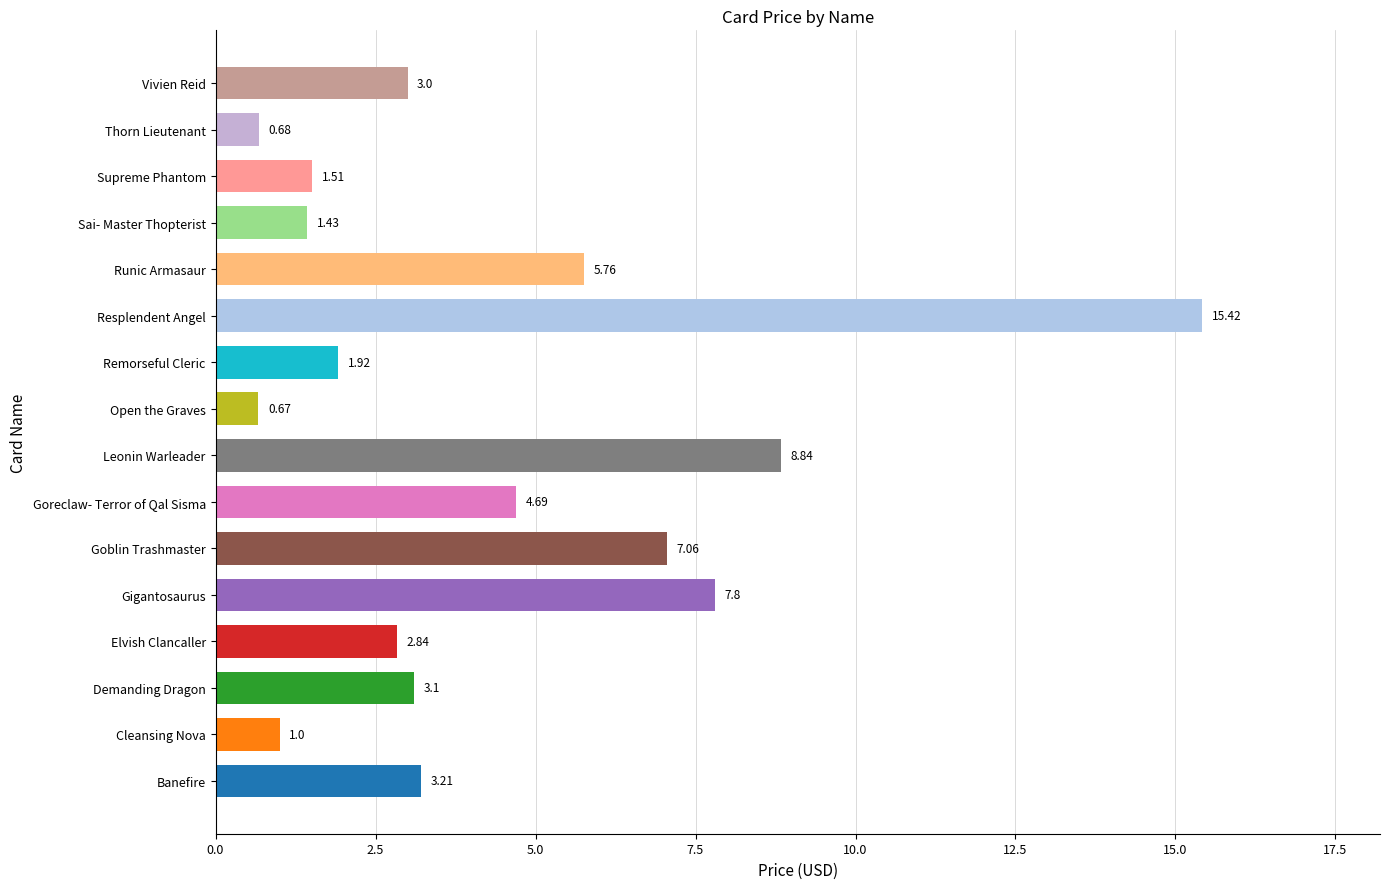

Approximately how many times larger is the value at Banefire compared to Vivien Reid?

1.1